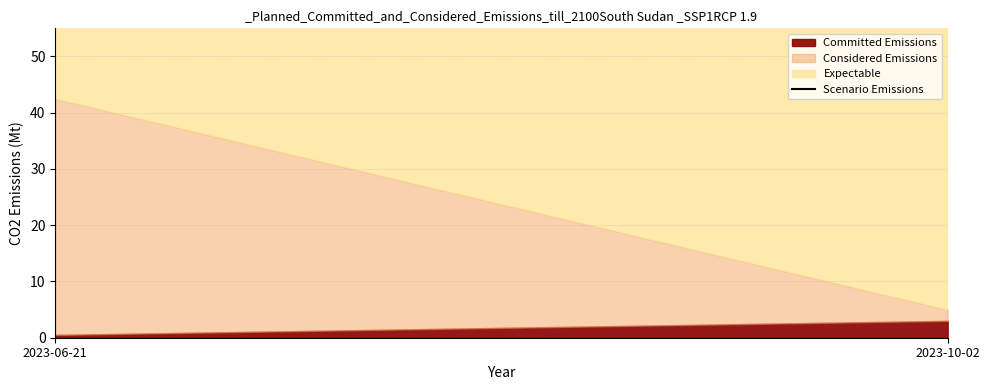

Which category has the lowest value across all series?

2023-10-02